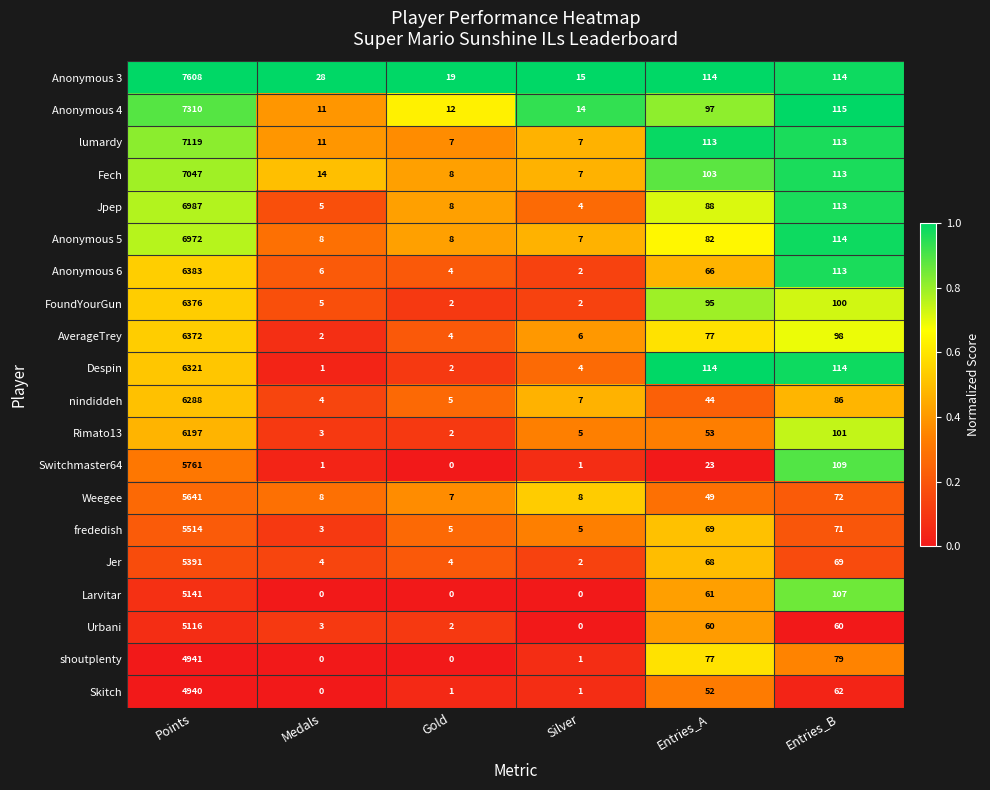

What is the difference between the maximum and minimum values in the lumardy series?

7112